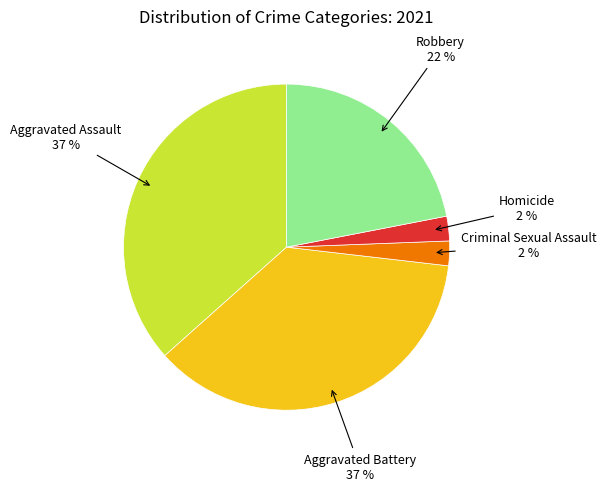

Is there any slice that represents more than half of the pie?

No